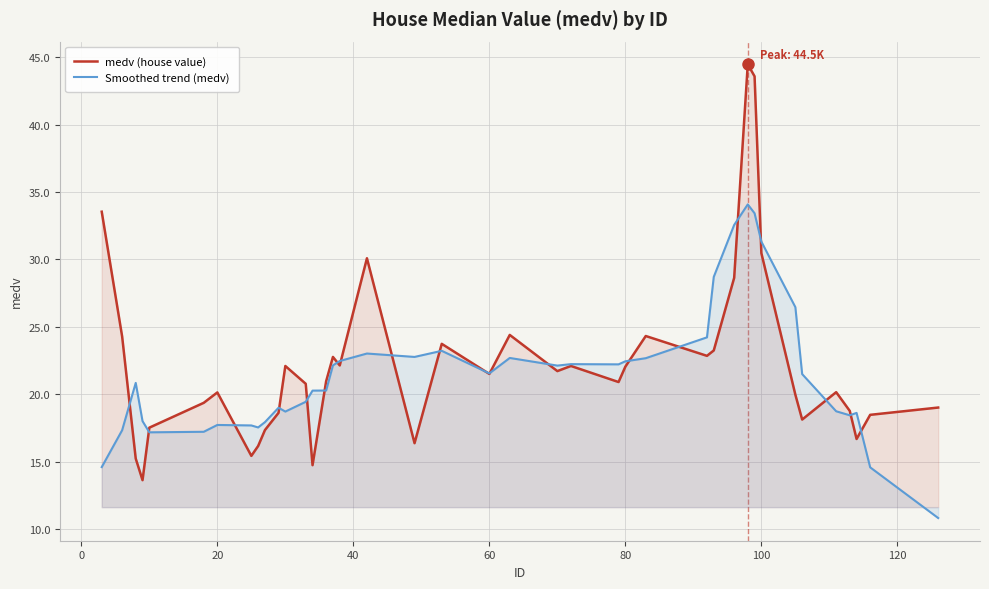

What is the total value across all series at 100?

61.8